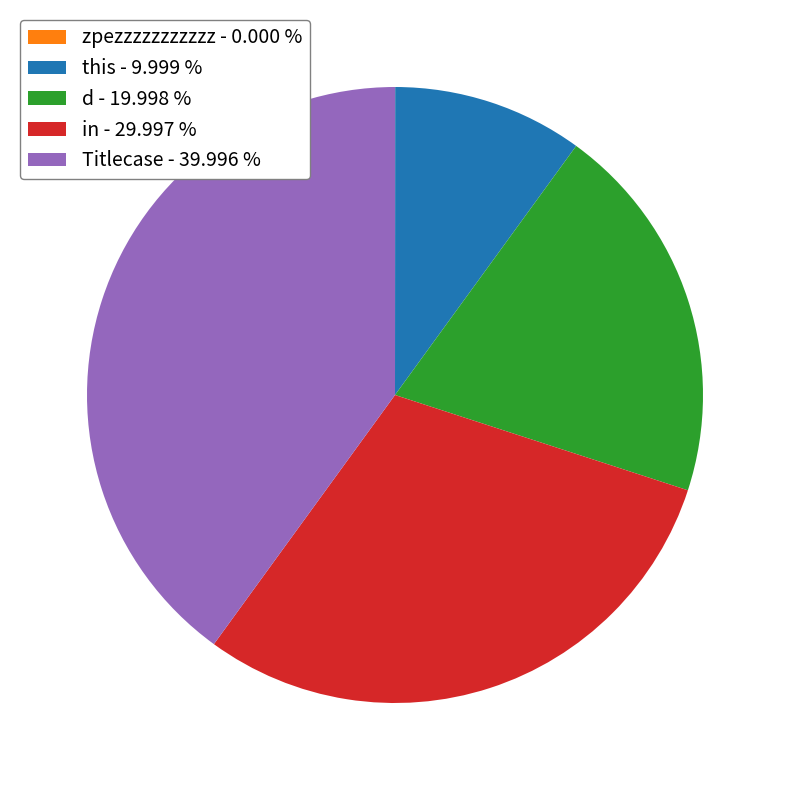

Is it true that d is 20% of the pie?

True